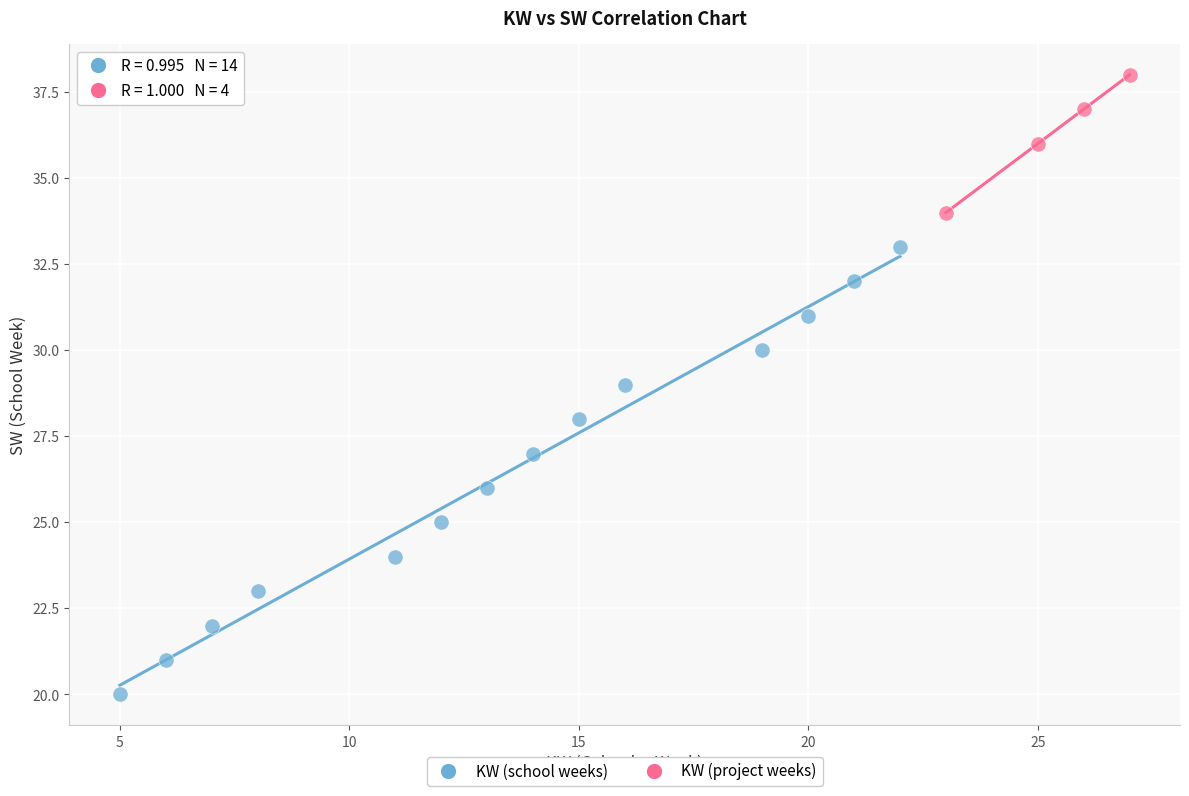

What are all the series names shown in the legend?

KW (school weeks), KW (project weeks)